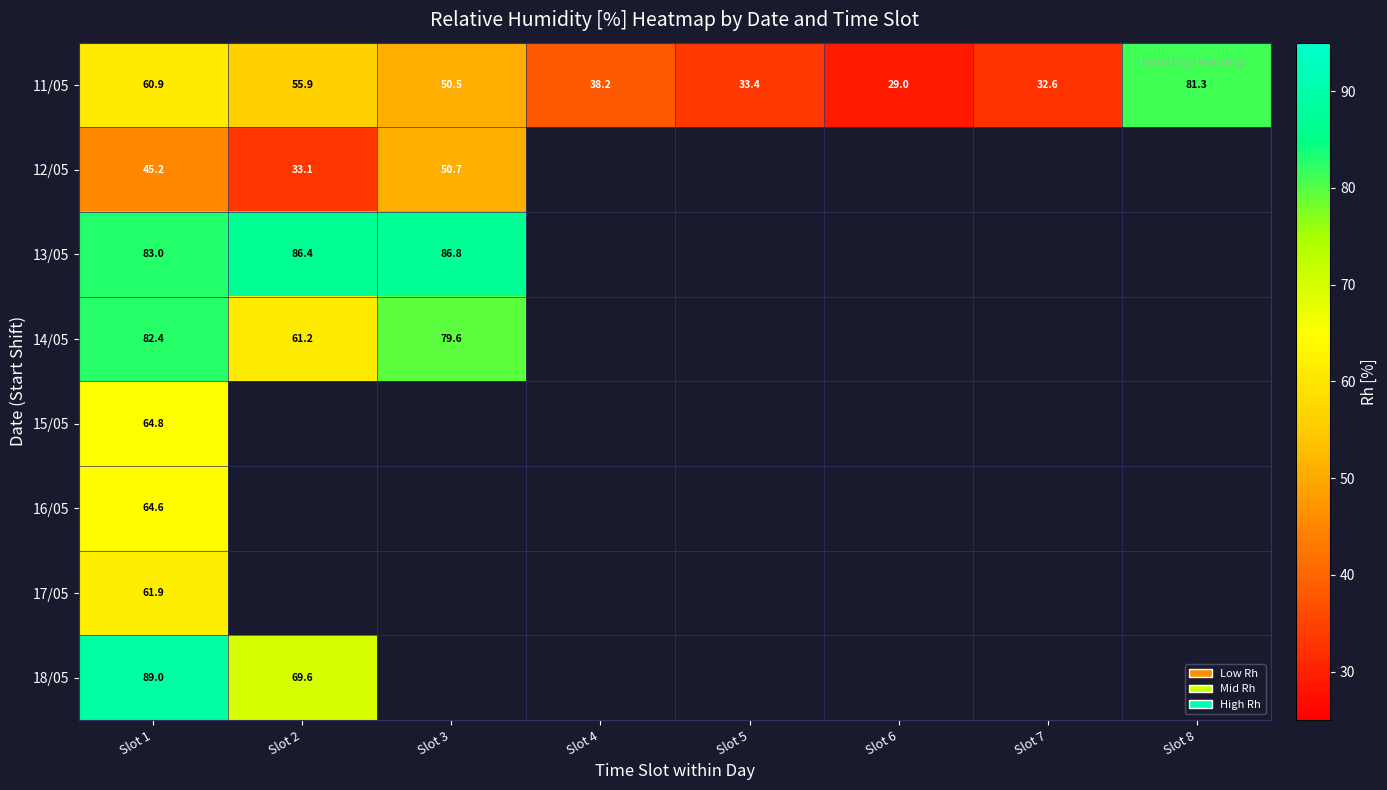

Count the number of categories in the chart.

8